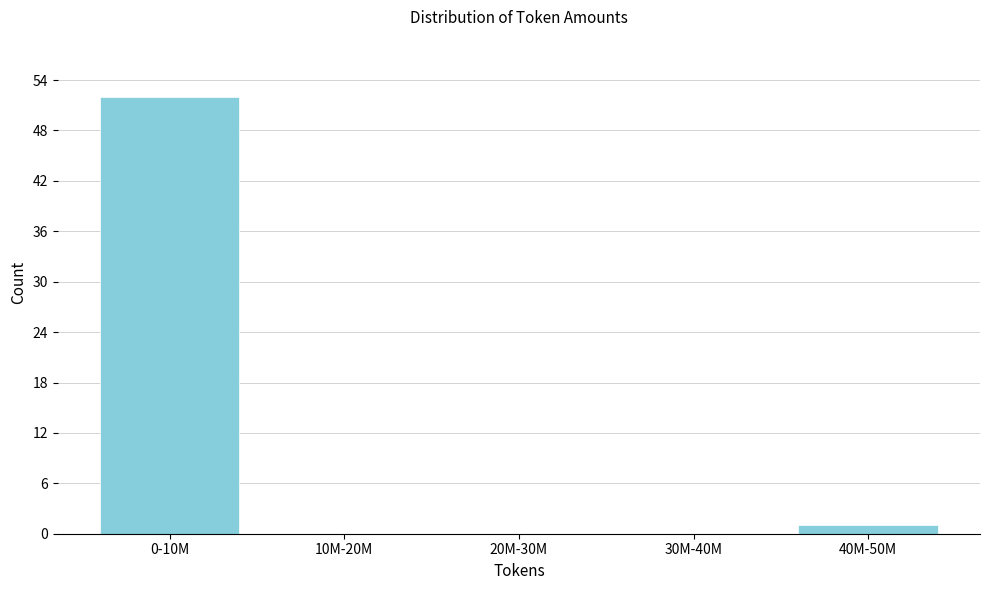

Reading left to right, transcribe all the data shown in this chart.

0-10M=52	10M-20M=0	20M-30M=0	30M-40M=0	40M-50M=1